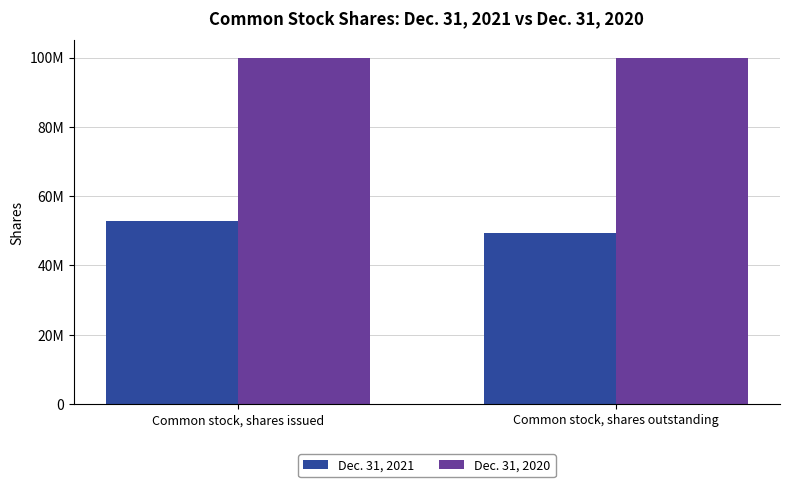

The Dec. 31, 2021 series shows 49441166 at Common stock, shares outstanding. True or false?

True